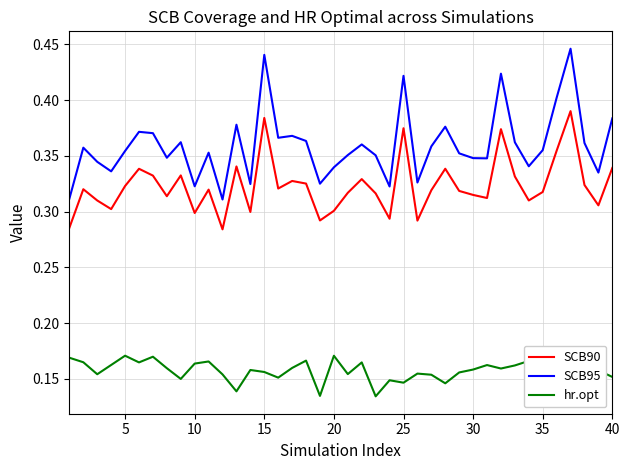

Rank the series by their maximum value, from lowest to highest.

hr.opt, SCB90, SCB95